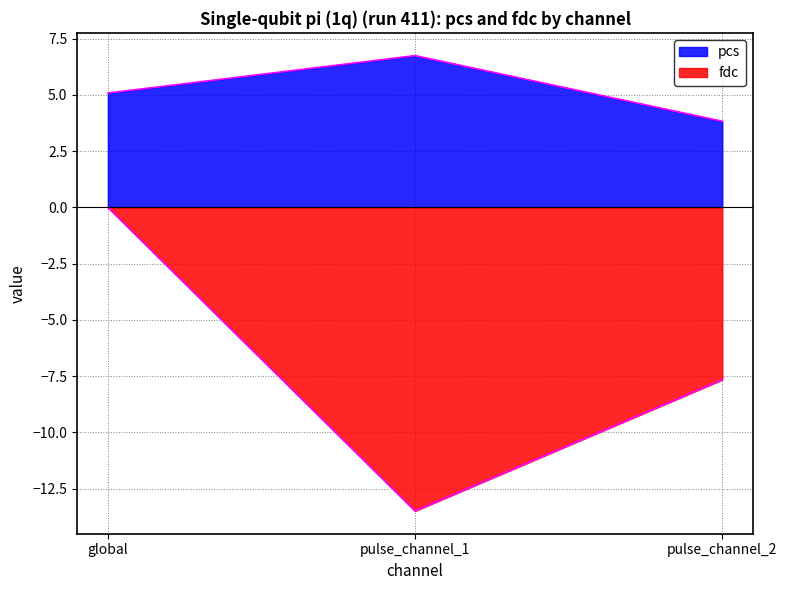

At pulse_channel_1, list the series in order from smallest to largest.

fdc, pcs